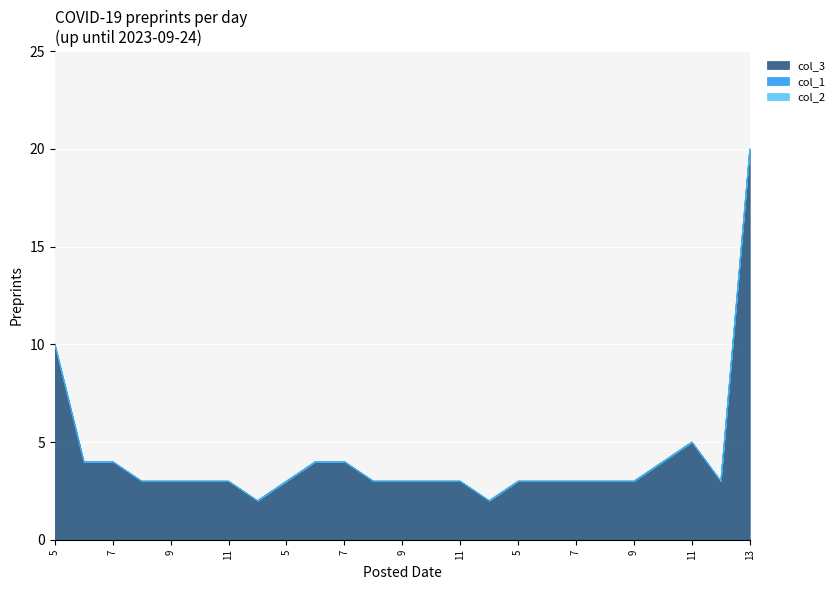

True or false: col_2 and col_1 intersect in this chart.

False